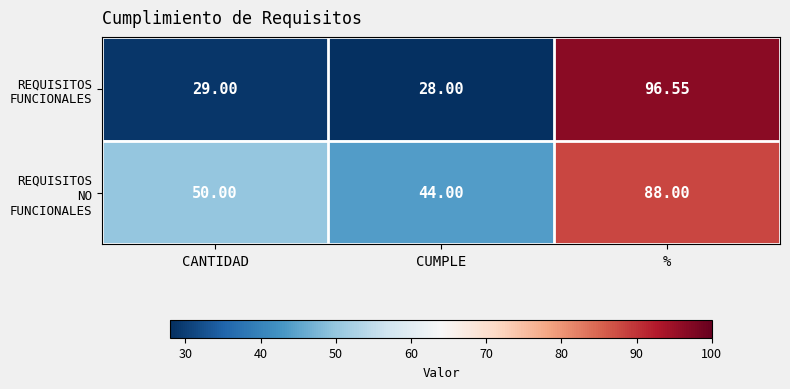

What is the total value across all series at %?

184.6